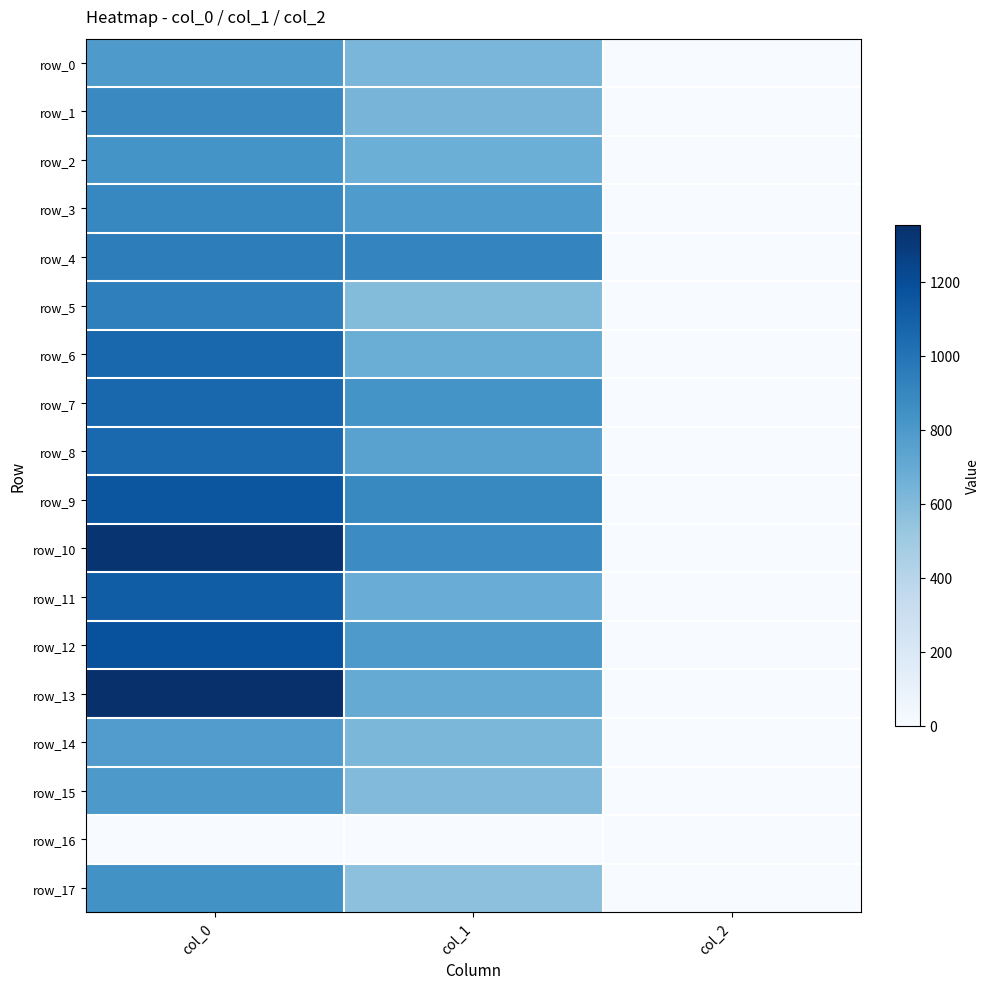

List the labels in order of row_12 value, largest first.

col_0, col_1, col_2